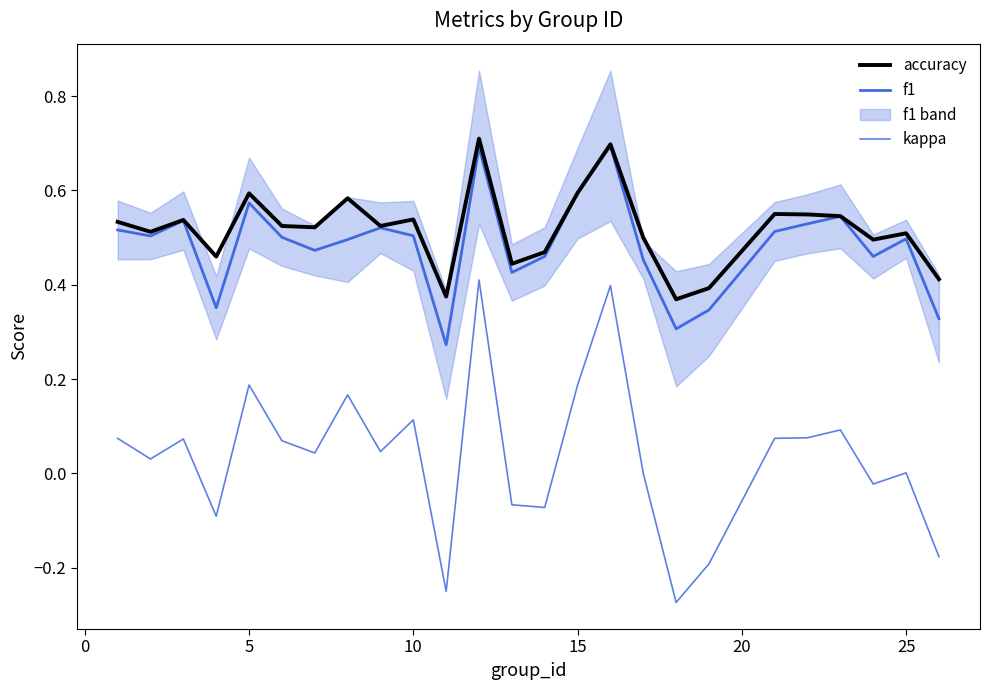

Which series has the largest total across all categories?

accuracy